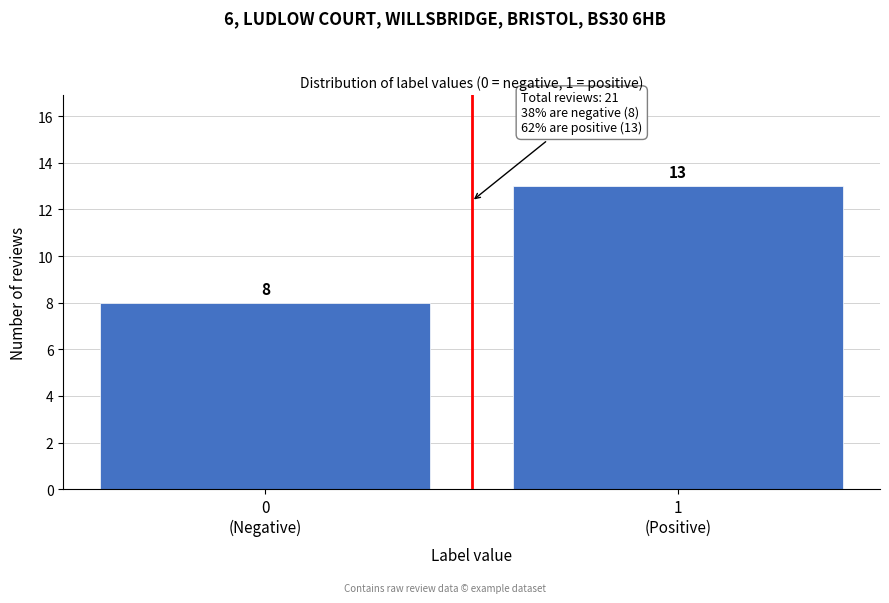

Reading left to right, transcribe all the data shown in this chart.

8	13